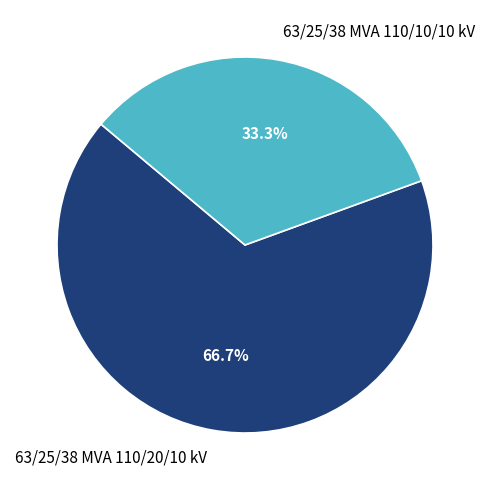

What portion of the pie excludes 63/25/38 MVA 110/20/10 kV?

33.3%